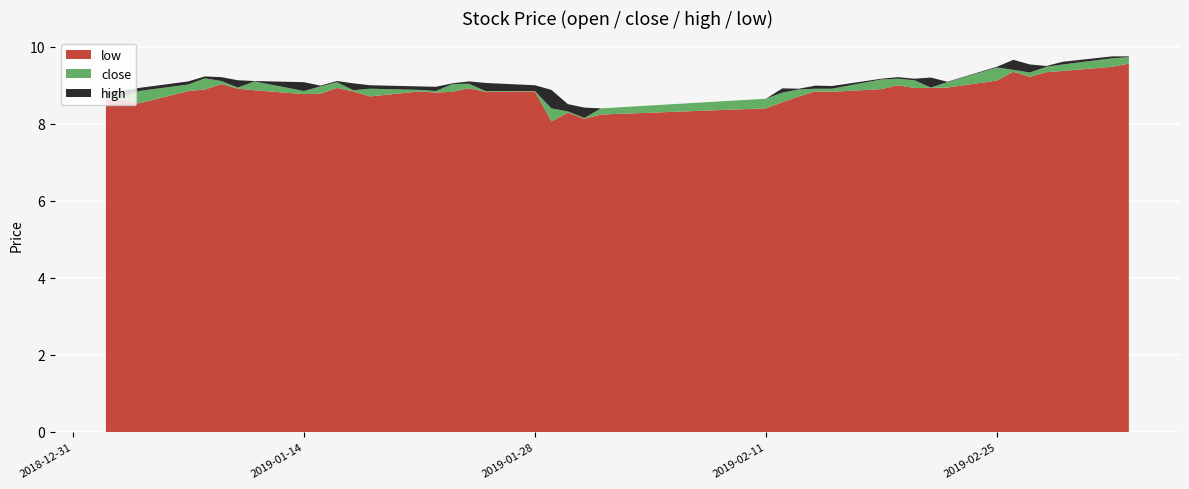

Reading left to right, extract all data points from this chart.

low: 0=8.6	1=8.6	2=8.5	3=8.8	4=8.9	5=9.0	6=8.9	7=8.9	8=8.8	9=8.8	10=8.9	11=8.8	12=8.7	13=8.8	14=8.8	15=8.8	16=8.9	17=8.8	18=8.8	19=8.1	20=8.3	21=8.1	22=8.2	23=8.4	24=8.6	25=8.7	26=8.8	27=8.8	28=8.9	29=9.0	30=8.9	31=8.9	32=8.9	33=9.1	34=9.3	35=9.2	36=9.3	37=9.4	38=9.5	39=9.6
close: 0=8.7	1=8.7	2=8.8	3=9.0	4=9.2	5=9.1	6=8.9	7=9.1	8=8.8	9=9.0	10=9.1	11=8.9	12=8.9	13=8.9	14=8.8	15=9.0	16=9.0	17=8.8	18=8.8	19=8.4	20=8.3	21=8.2	22=8.4	23=8.7	24=8.8	25=8.9	26=8.9	27=8.9	28=9.2	29=9.2	30=9.1	31=8.9	32=9.1	33=9.5	34=9.4	35=9.3	36=9.5	37=9.5	38=9.7	39=9.7
high: 0=8.8	1=8.9	2=8.9	3=9.1	4=9.2	5=9.2	6=9.1	7=9.1	8=9.1	9=9.0	10=9.1	11=9.1	12=9.0	13=9.0	14=9.0	15=9.1	16=9.1	17=9.1	18=9.0	19=8.9	20=8.5	21=8.4	22=8.4	23=8.7	24=8.9	25=8.9	26=9.0	27=9.0	28=9.2	29=9.2	30=9.2	31=9.2	32=9.1	33=9.5	34=9.7	35=9.5	36=9.5	37=9.6	38=9.8	39=9.8